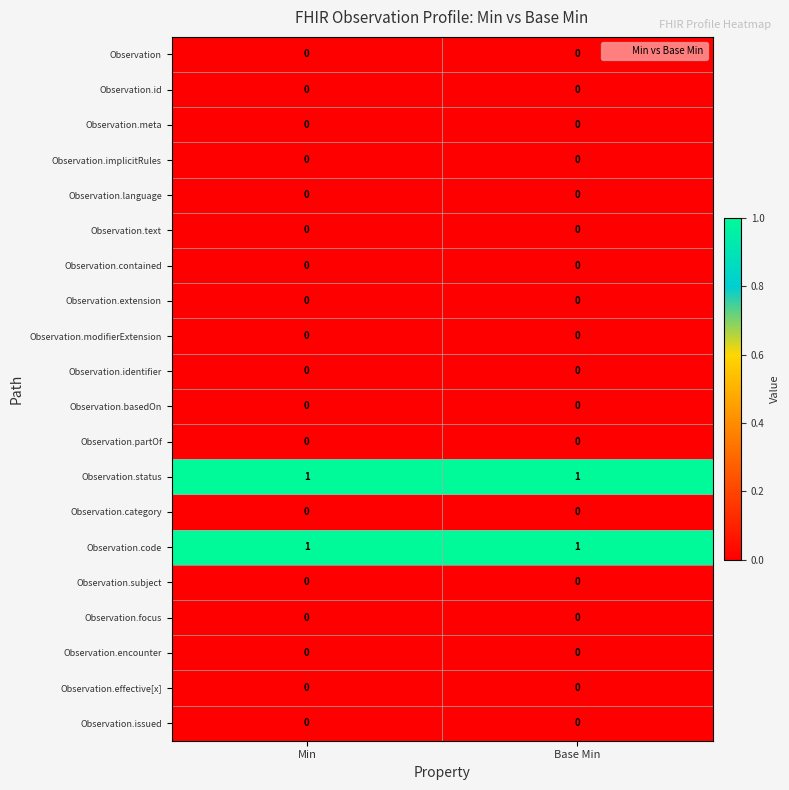

The value of Observation.status at Base Min is 1. True or false?

True